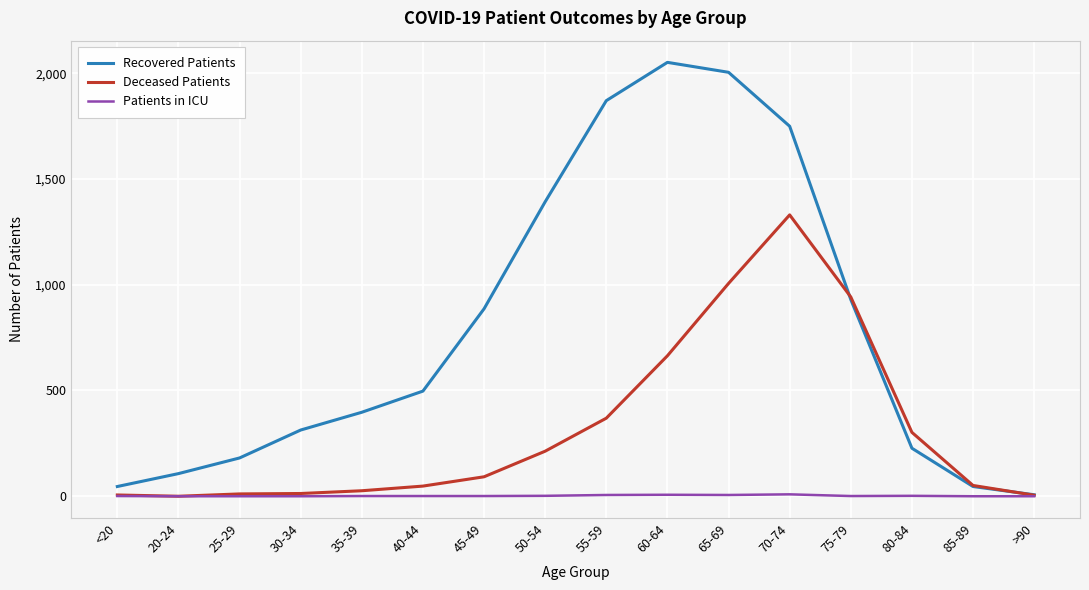

What is the difference between the maximum and second lowest values in the Deceased Patients series?

1325